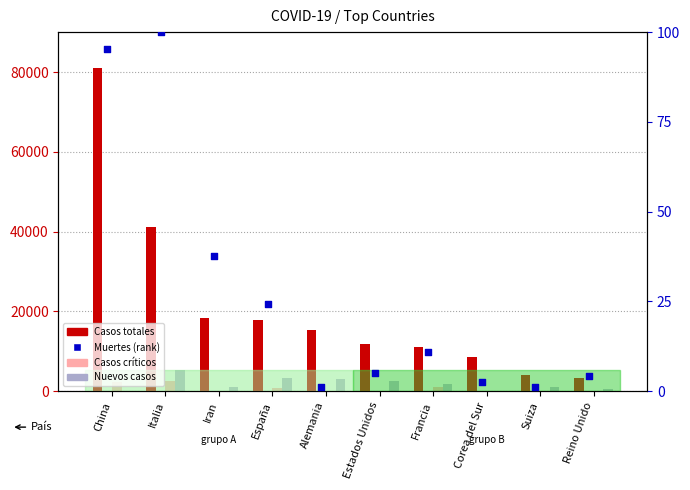

At how many categories does at least one series exceed 11542?

6